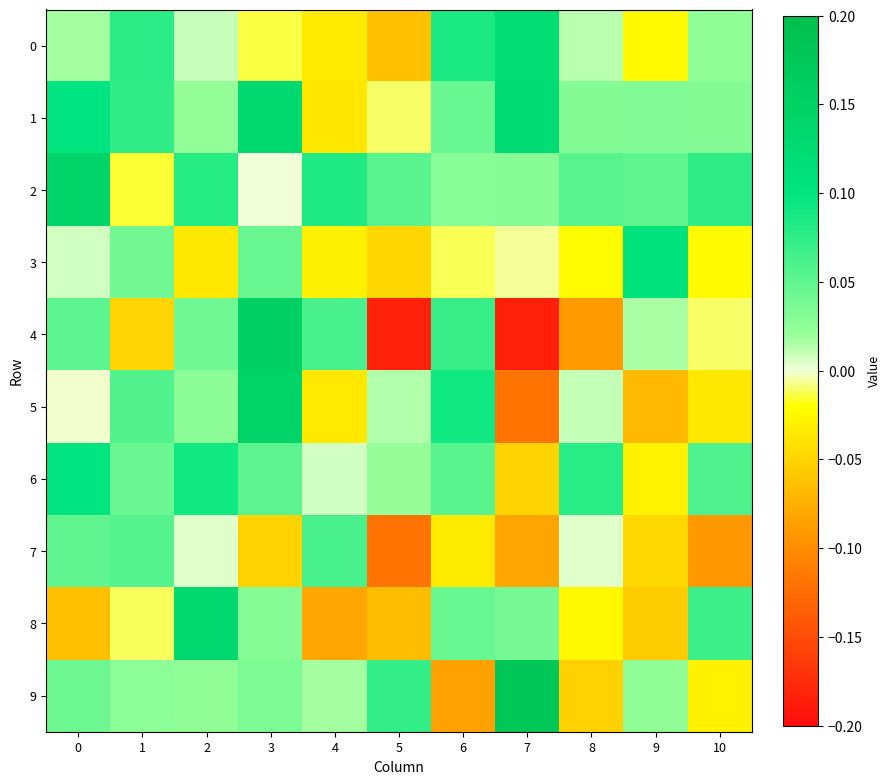

Reading left to right, what are all the values shown in this chart?

0: 0=0.0	1=0.1	2=0.0	3=-0.0	4=-0.0	5=-0.1	6=0.1	7=0.1	8=0.0	9=-0.0	10=0.0
1: 0=0.1	1=0.1	2=0.0	3=0.1	4=-0.0	5=-0.0	6=0.0	7=0.1	8=0.0	9=0.0	10=0.0
2: 0=0.1	1=-0.0	2=0.1	3=0.0	4=0.1	5=0.1	6=0.0	7=0.0	8=0.1	9=0.0	10=0.1
3: 0=0.0	1=0.0	2=-0.0	3=0.0	4=-0.0	5=-0.0	6=-0.0	7=-0.0	8=-0.0	9=0.1	10=-0.0
4: 0=0.1	1=-0.0	2=0.0	3=0.2	4=0.1	5=-0.2	6=0.1	7=-0.2	8=-0.1	9=0.0	10=-0.0
5: 0=-0.0	1=0.1	2=0.0	3=0.1	4=-0.0	5=0.0	6=0.1	7=-0.1	8=0.0	9=-0.1	10=-0.0
6: 0=0.1	1=0.0	2=0.1	3=0.1	4=0.0	5=0.0	6=0.1	7=-0.1	8=0.1	9=-0.0	10=0.1
7: 0=0.0	1=0.1	2=0.0	3=-0.1	4=0.1	5=-0.1	6=-0.0	7=-0.1	8=0.0	9=-0.0	10=-0.1
8: 0=-0.1	1=-0.0	2=0.1	3=0.0	4=-0.1	5=-0.1	6=0.0	7=0.0	8=-0.0	9=-0.1	10=0.1
9: 0=0.0	1=0.0	2=0.0	3=0.0	4=0.0	5=0.1	6=-0.1	7=0.2	8=-0.1	9=0.0	10=-0.0